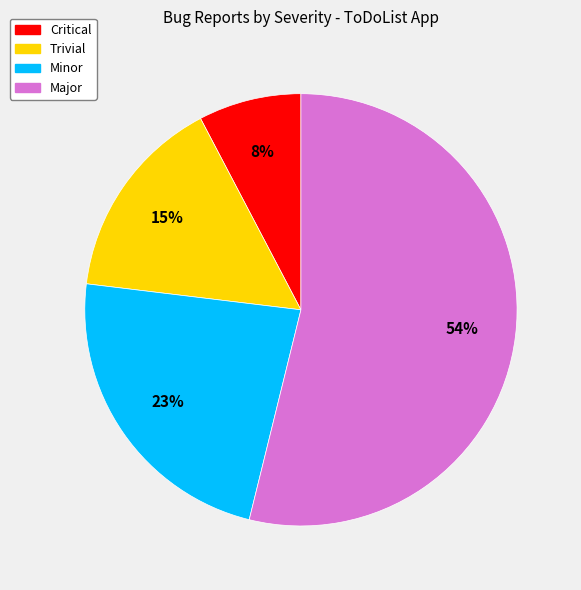

To the nearest percent, what is the difference between the largest and smallest slice percentages?

46%